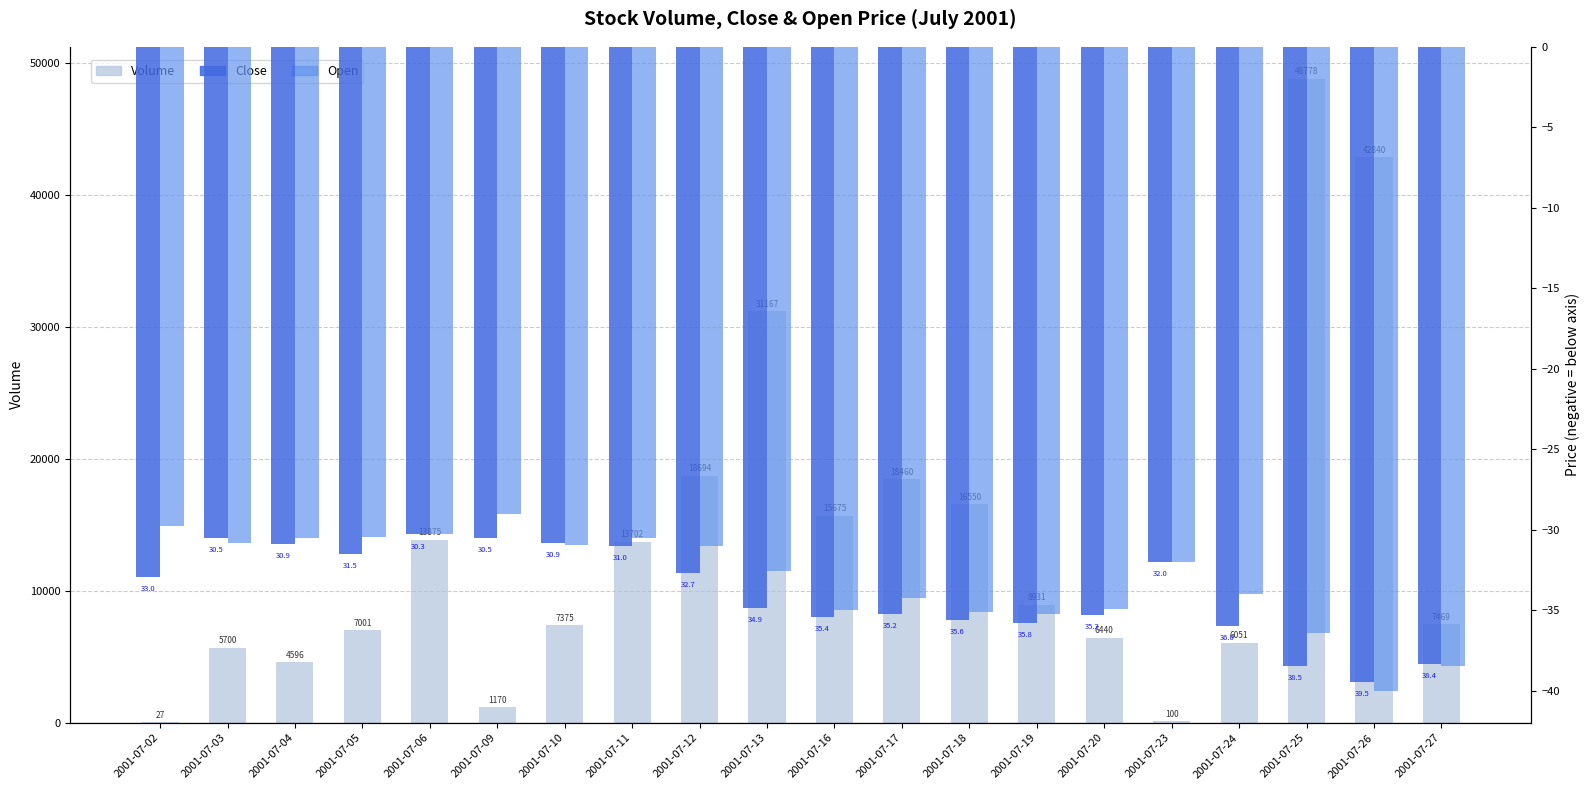

The Open series shows -32.0 at 2001-07-23. True or false?

True